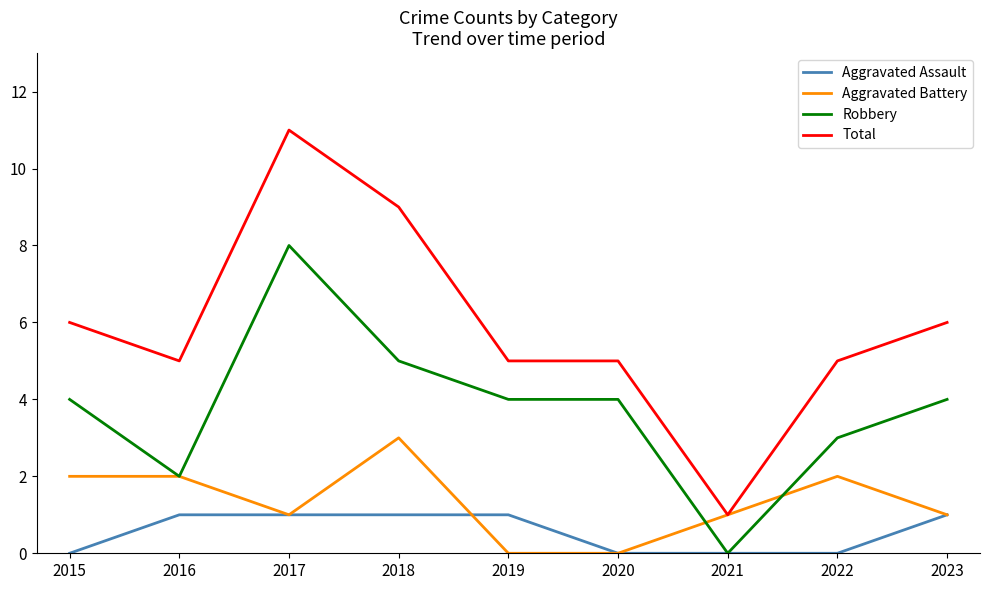

Is the value of Aggravated Assault at 2016 greater than the value of Total at 2023?

No